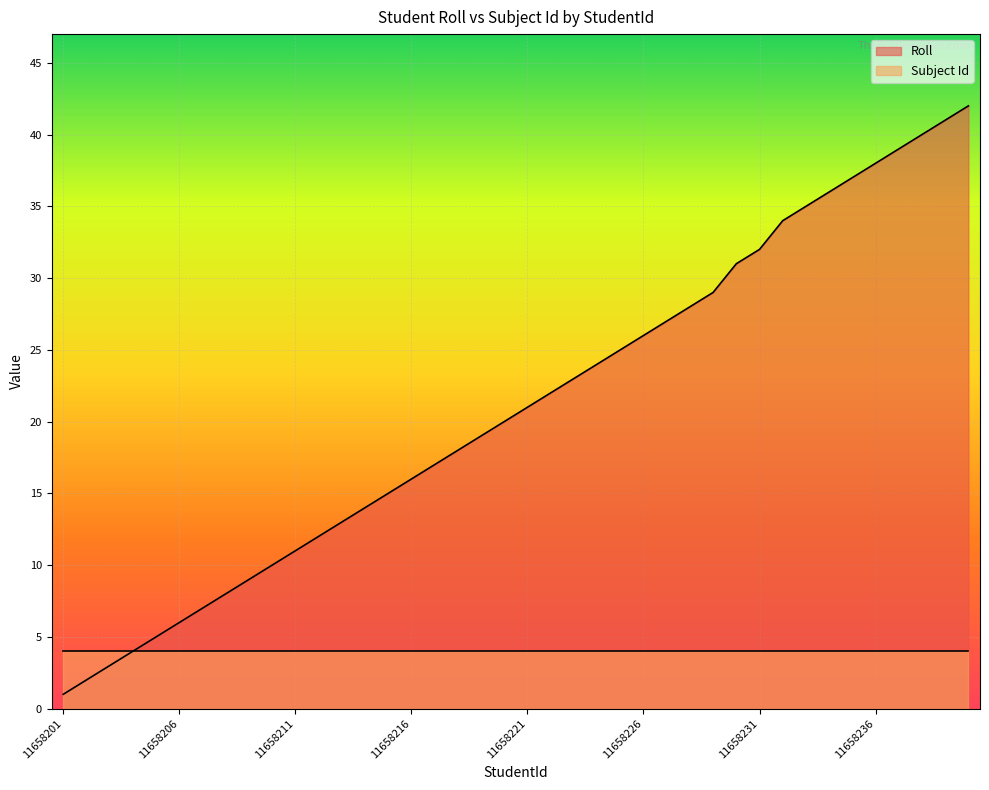

What is the value of the 35th point from the left?

37